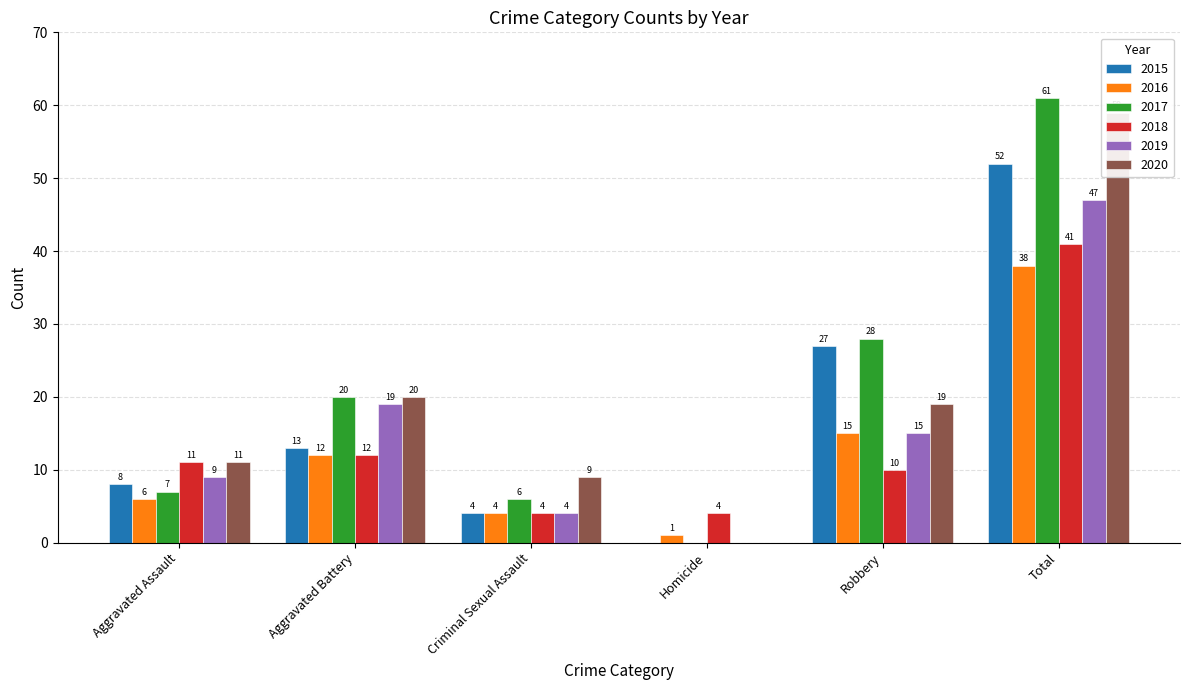

Which series has the largest range (max minus min)?

2017